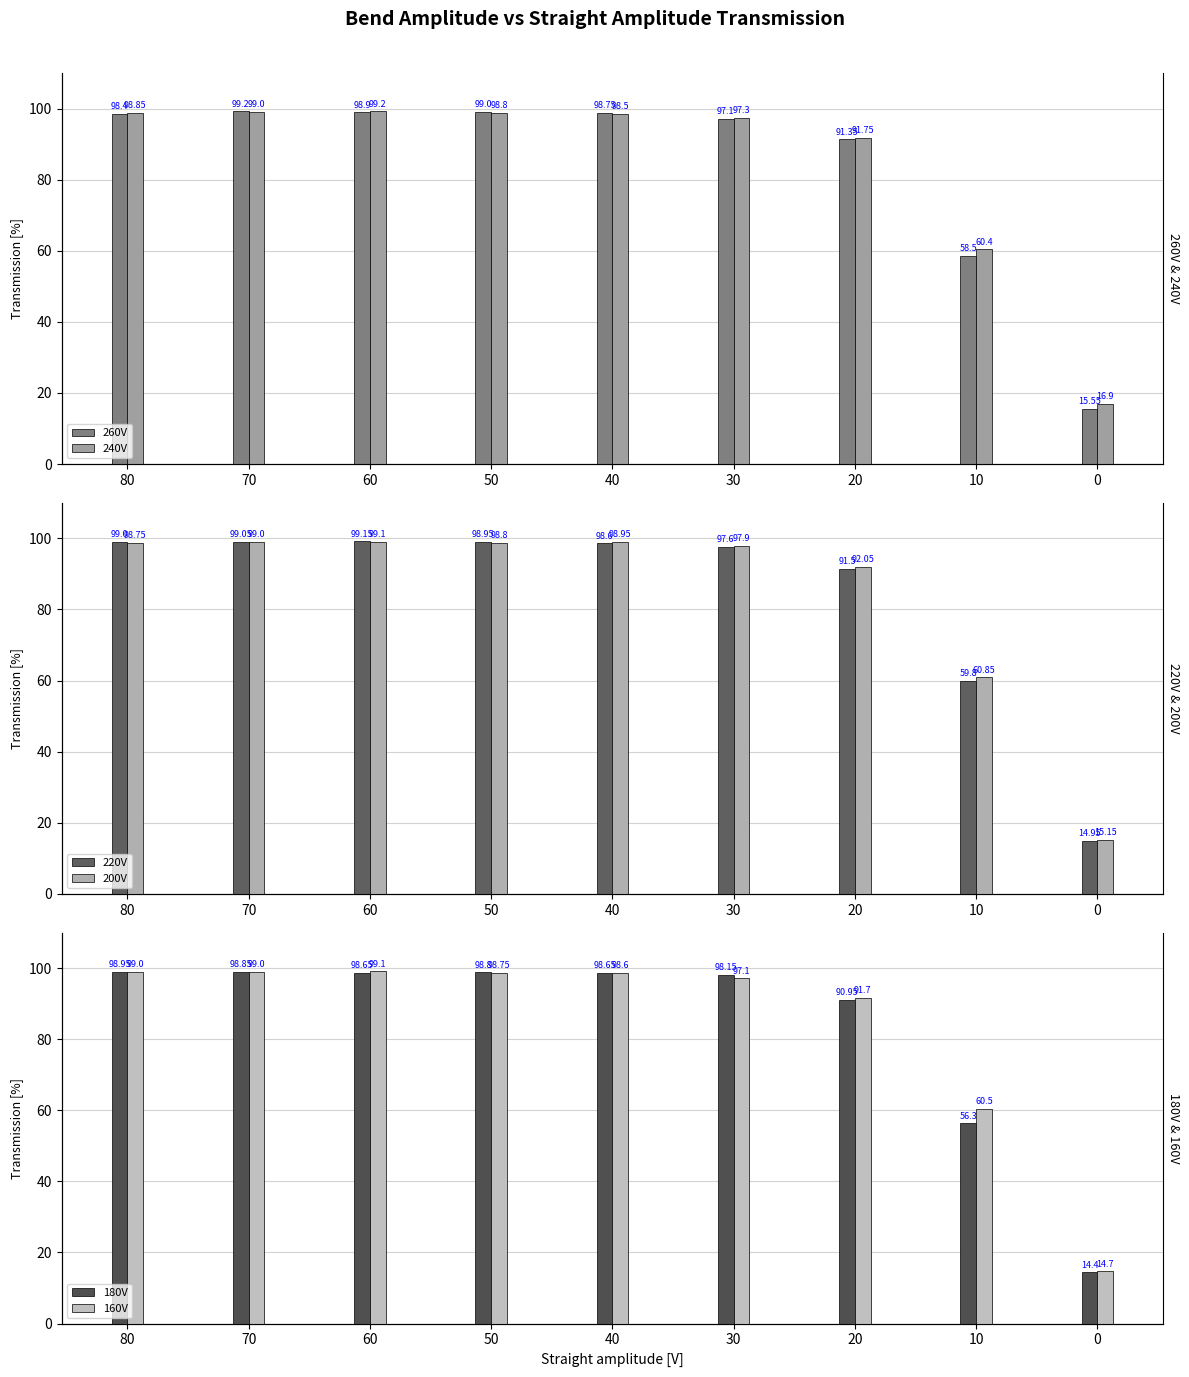

What is the minimum value shown in the chart?

14.4